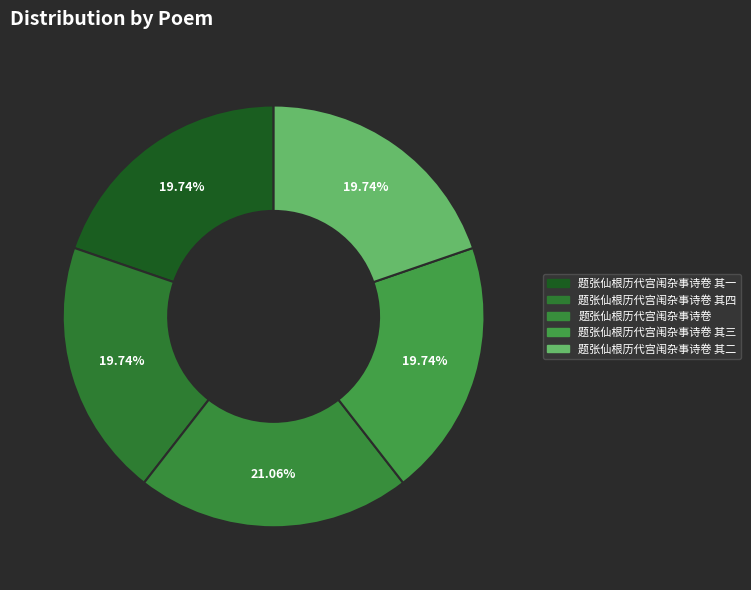

How many segments does this pie chart have?

5